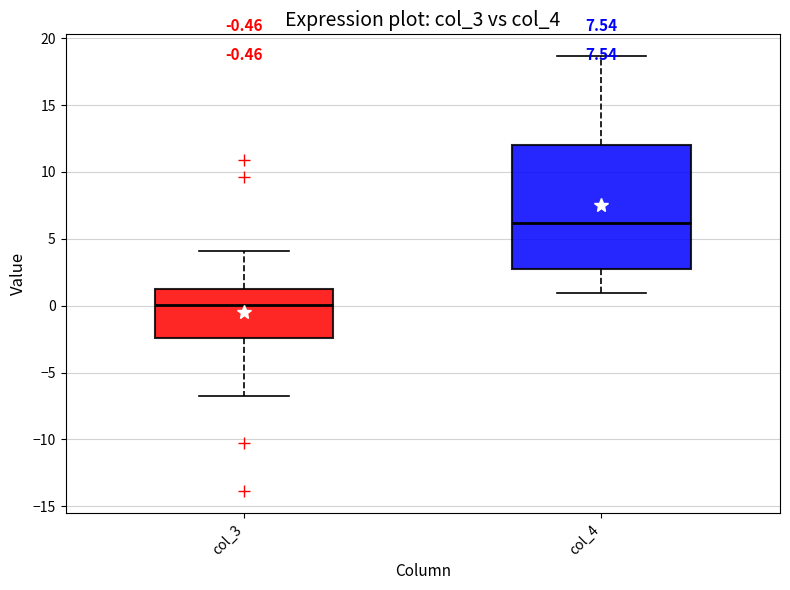

Which box has the lowest median line?

col_3